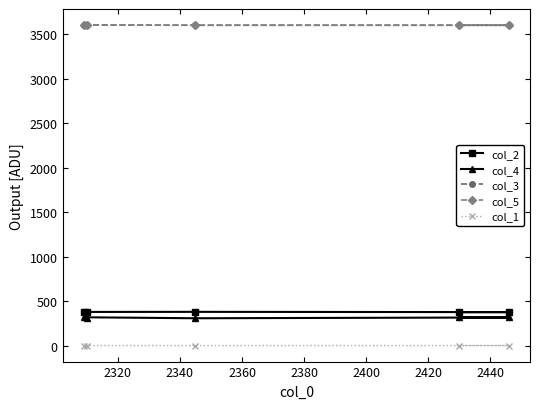

What is the value of the col_3 point at the 5th from the left?

3599.8